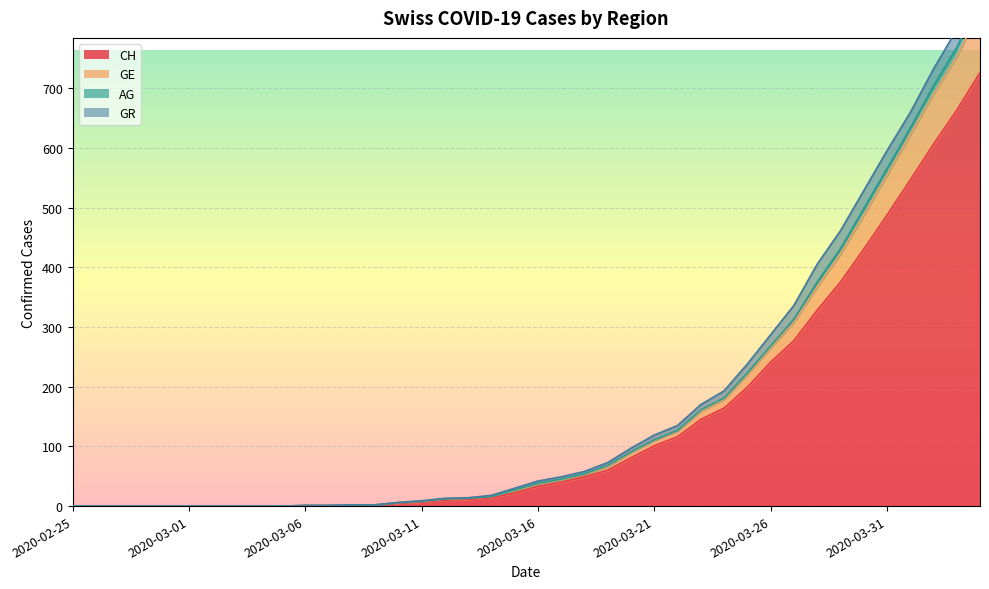

The CH series shows 19 at 2020-03-20. True or false?

False